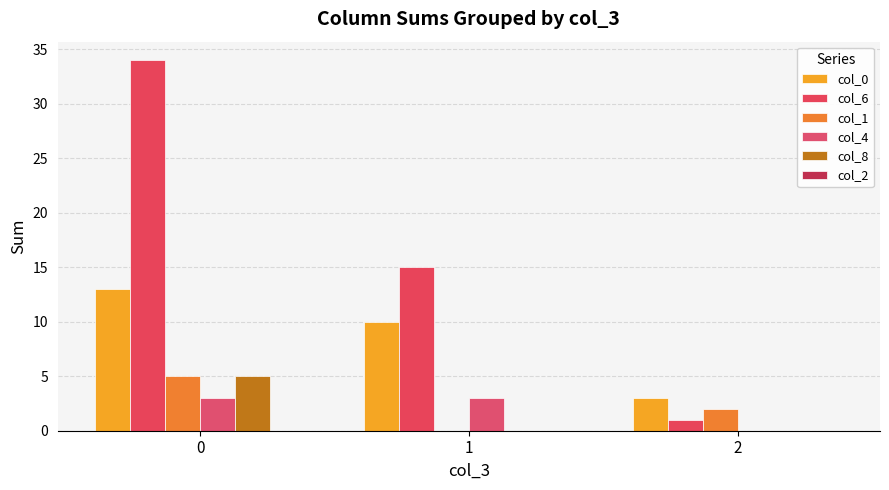

Read the col_0 value at 1, to the nearest 5.

10